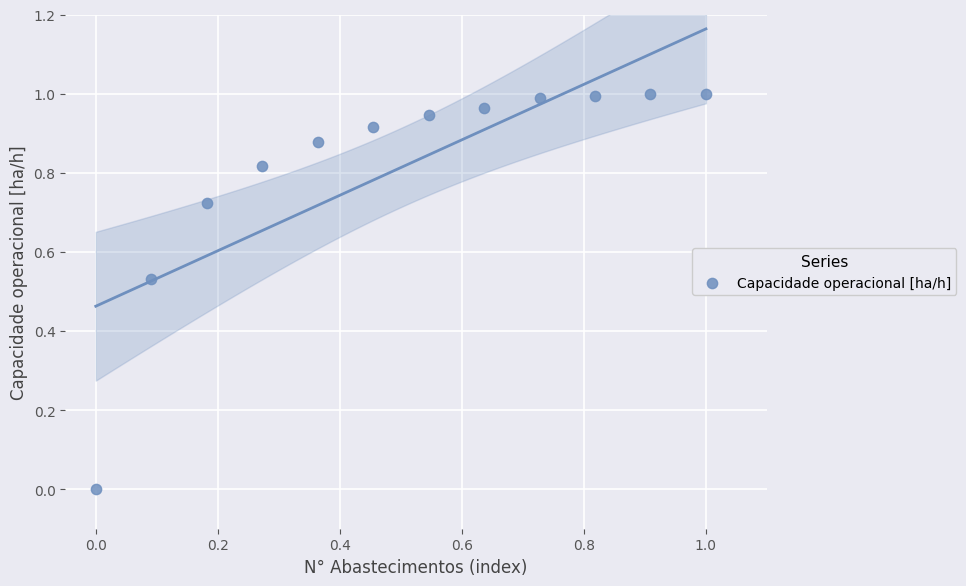

How many points are shown in the scatter plot?

12